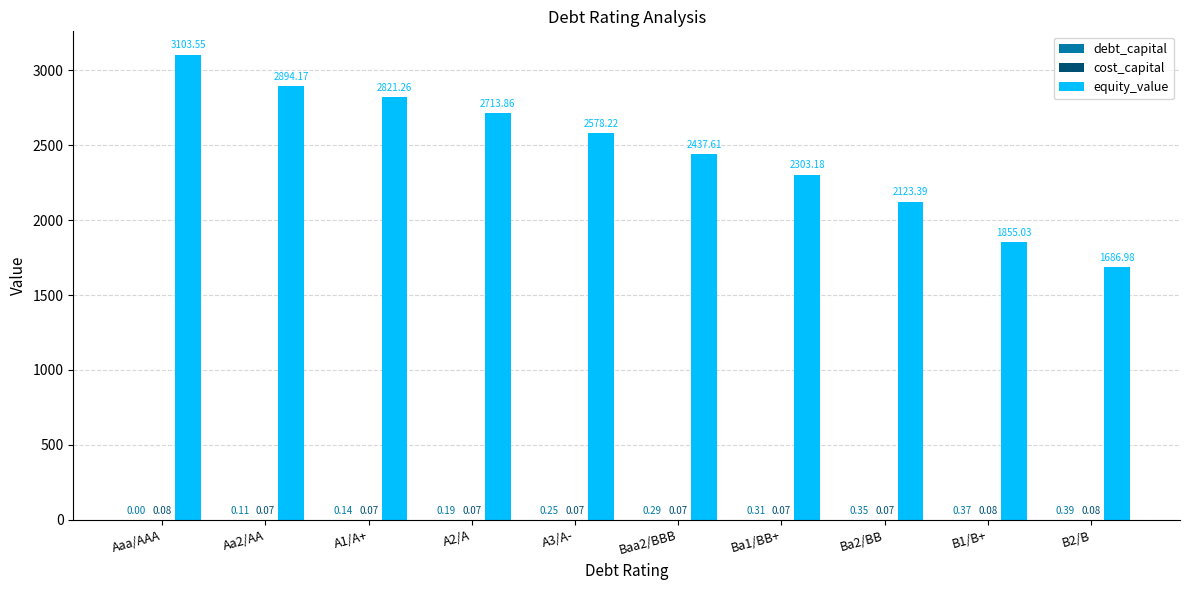

Where does the equity_value series first go above 2578?

Aaa/AAA